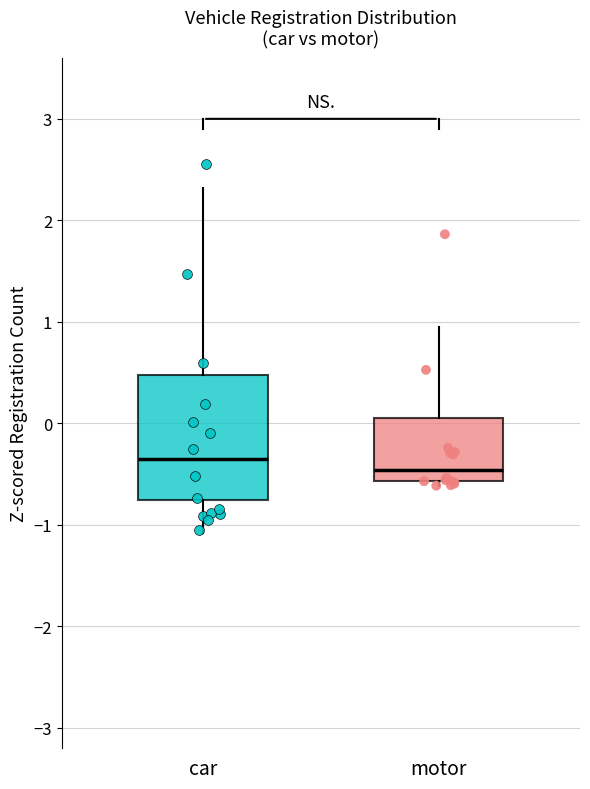

Reading left to right, transcribe this box plot: for each box, give where its median line is, the range the box spans, and where its two whiskers end, as read against the y-axis. The values are not printed on the chart, so give them approximately, as read against the axis.

car: median -0.3, box -0.8 to 0.5, whiskers -1.1 to 2.3
motor: median -0.5, box -0.6 to 0.1, whiskers -0.6 (just below the box's lower edge) to 0.9